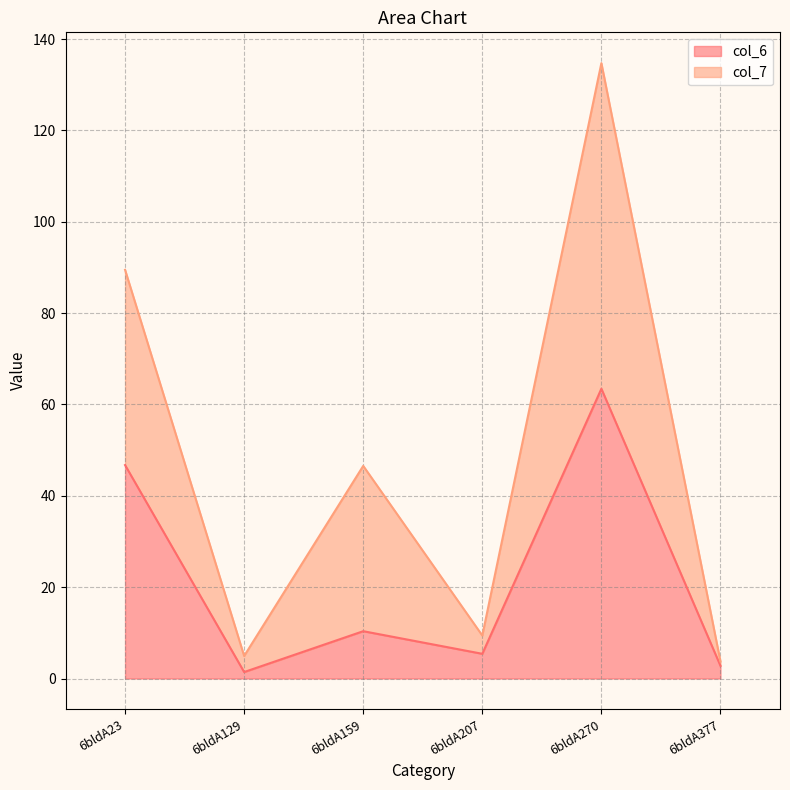

What is the maximum value for col_6?

63.4